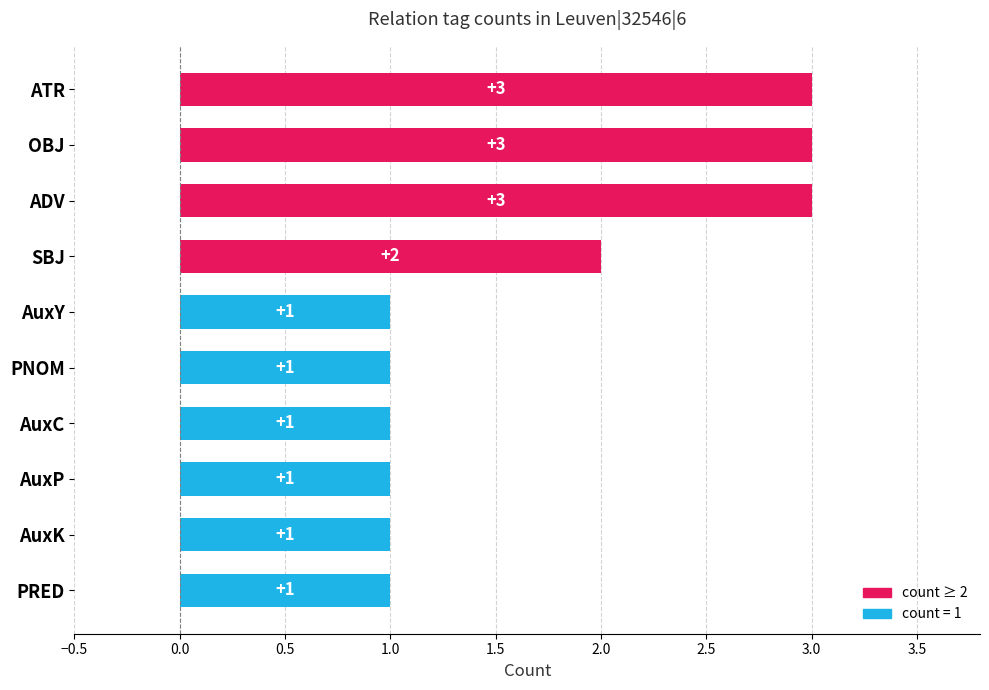

Approximately how many times larger is the value at PNOM compared to OBJ?

0.3